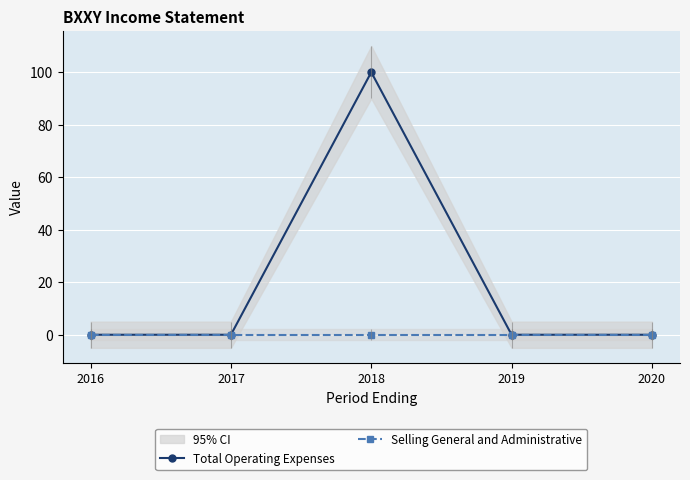

True or false: Total Operating Expenses and Selling General and Administrative intersect in this chart.

False